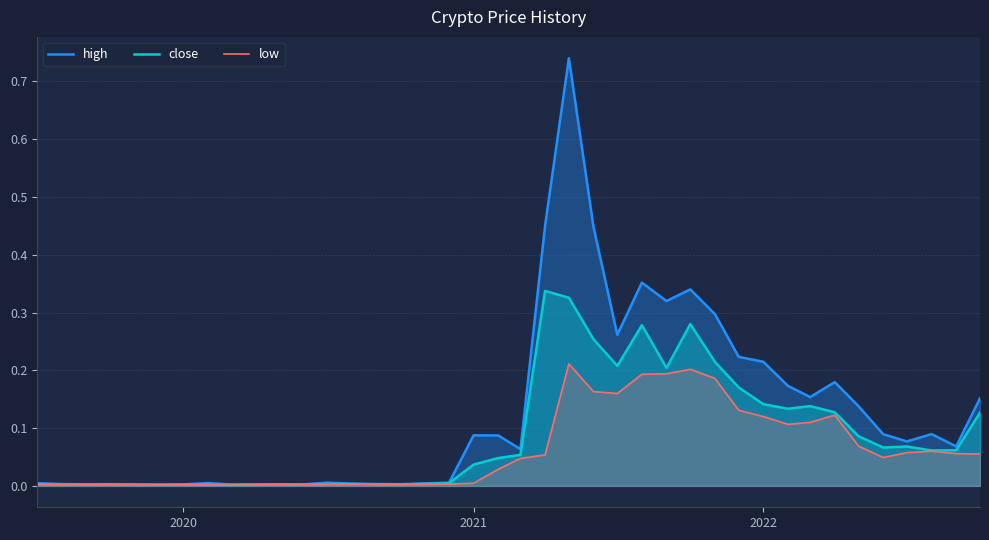

Which series has the largest total across all categories?

high